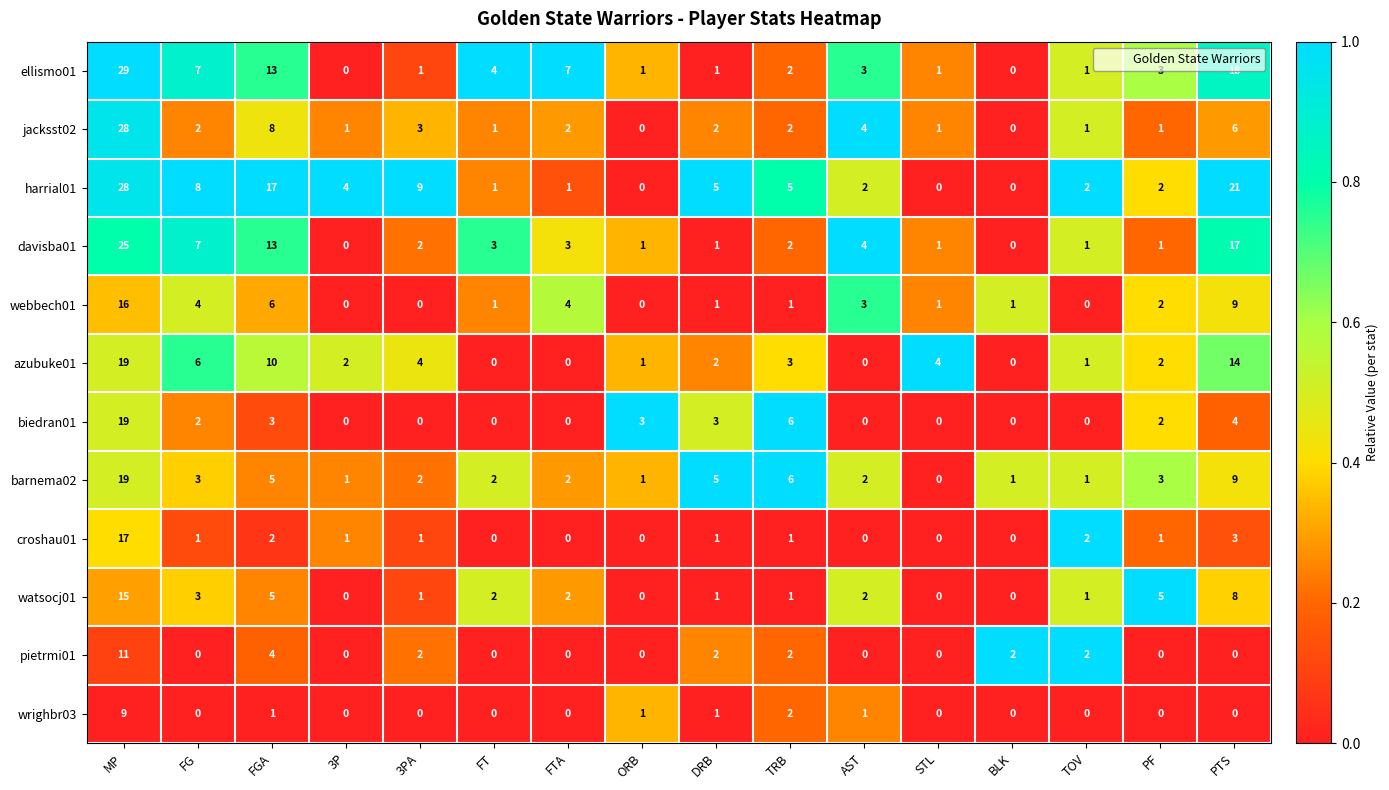

What is the difference between the maximum and second lowest values in the ellismo01 series?

29